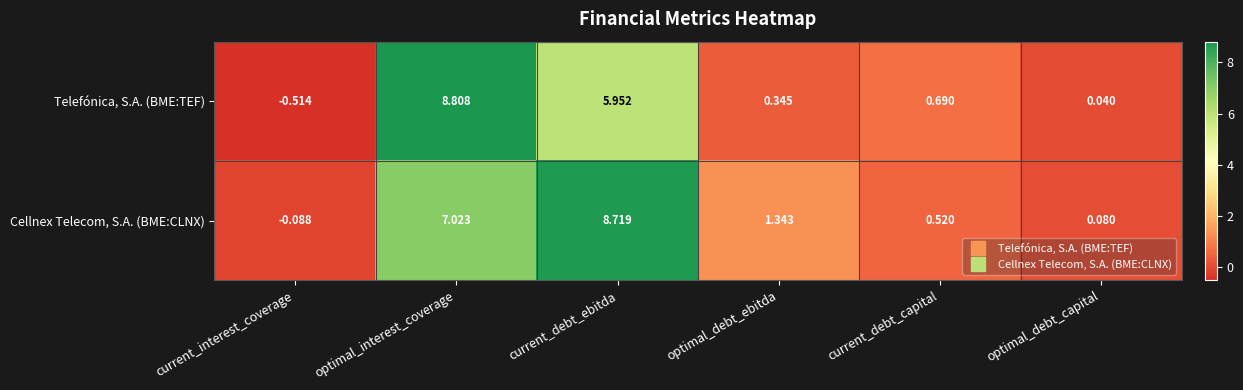

Is the value of Telefónica, S.A. (BME:TEF) at current_debt_capital greater than the value of Cellnex Telecom, S.A. (BME:CLNX) at current_debt_ebitda?

No